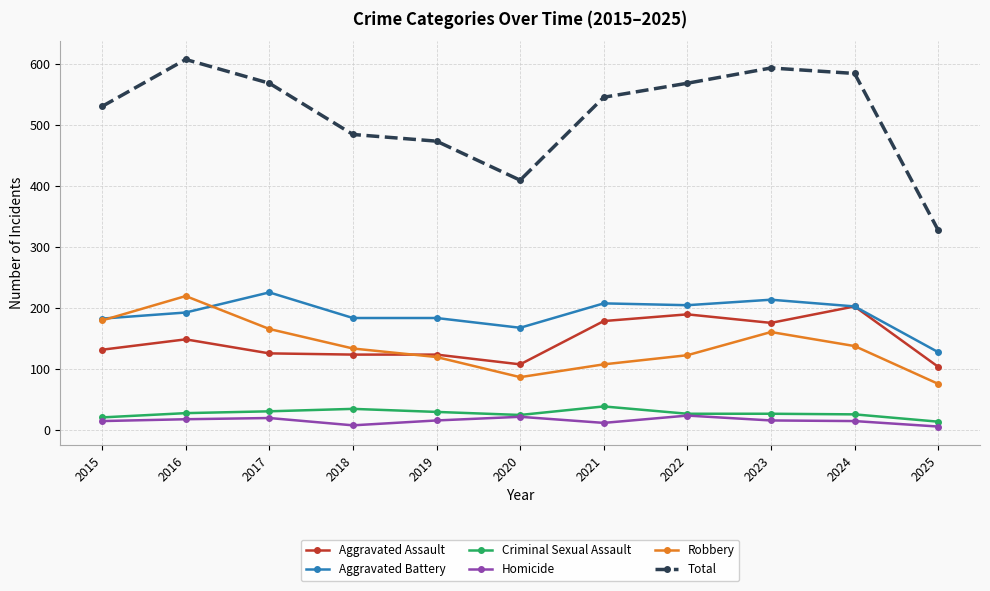

How many values in the Homicide series are below 16?

5